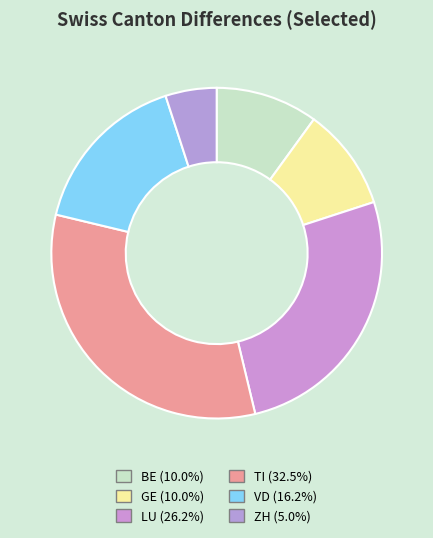

How many slices are in this pie chart?

6